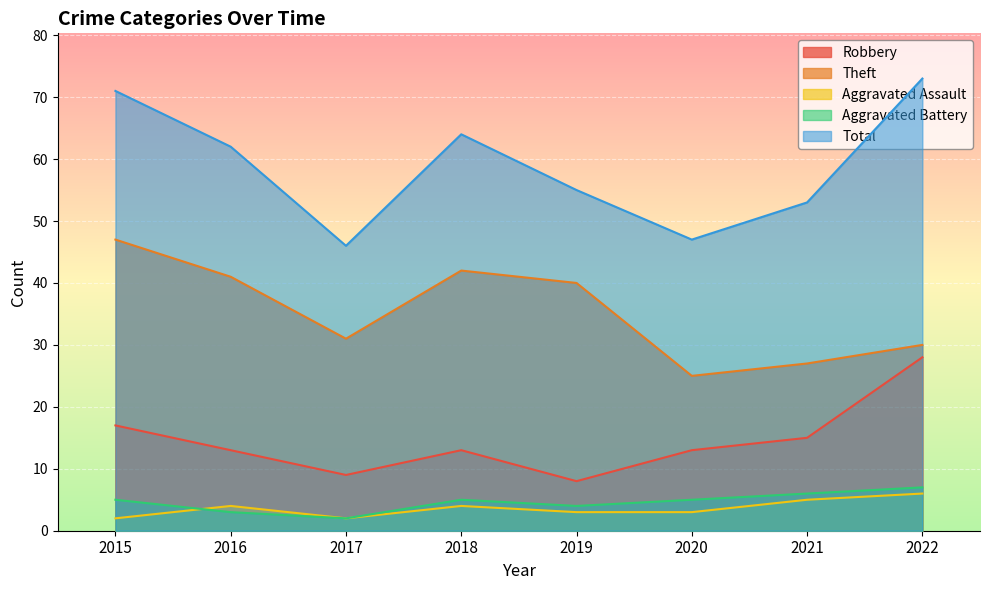

List the series in order of their peak value, highest first.

Total, Theft, Robbery, Aggravated Battery, Aggravated Assault